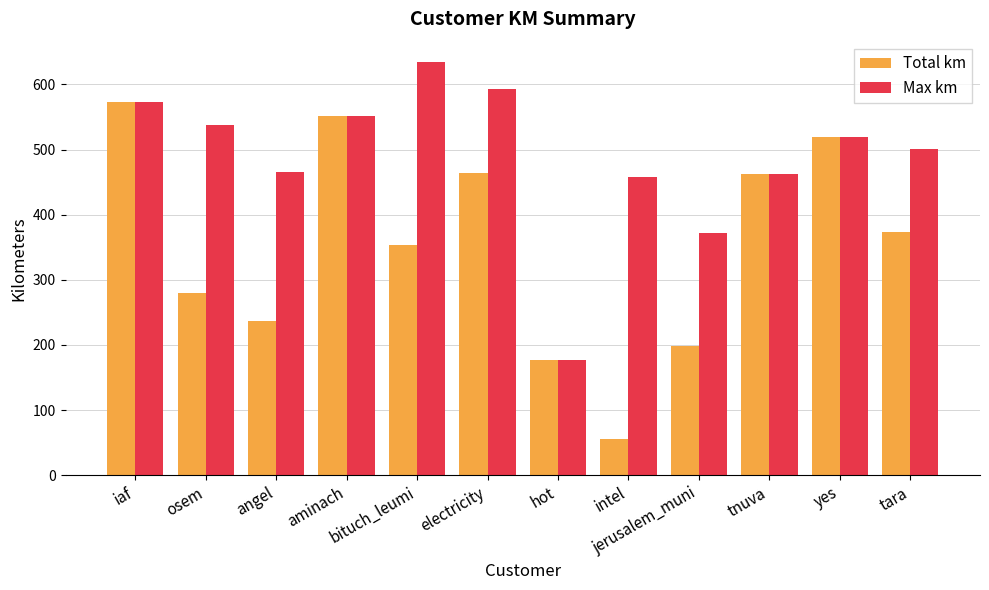

How many series are shown in this chart?

2